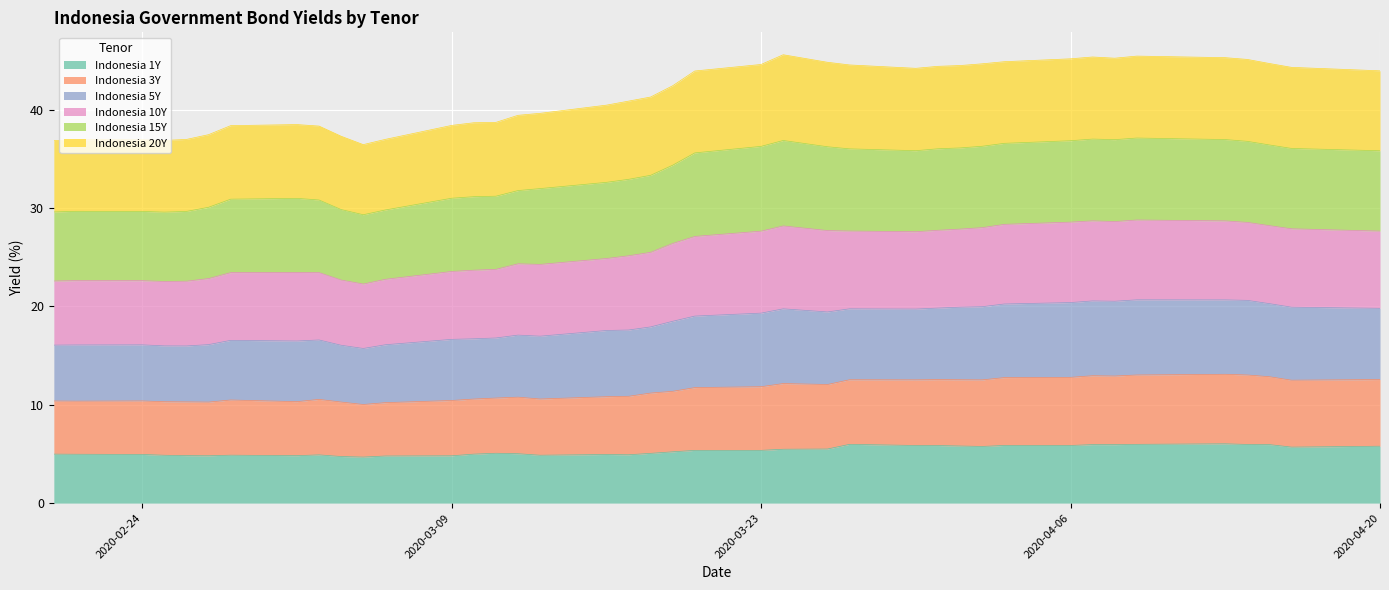

What is the maximum value for Indonesia 1Y?

6.0